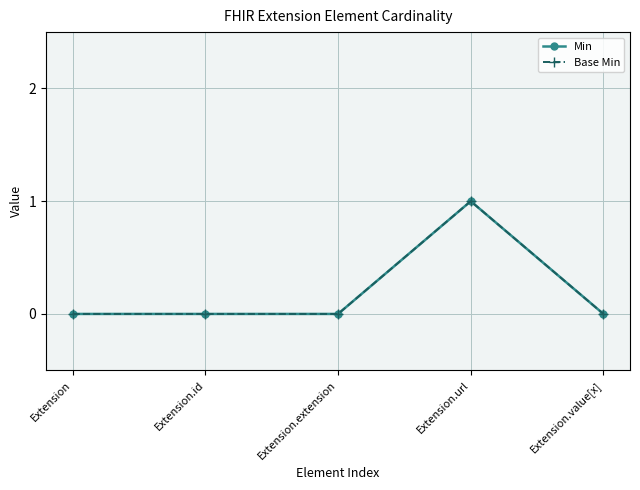

Is this an area chart (filled region under the line)?

No